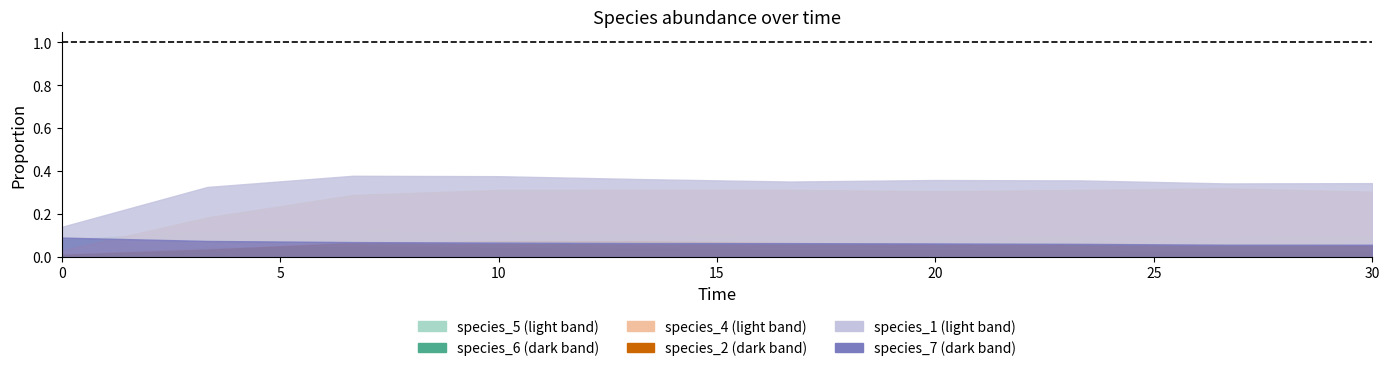

How many distinct data groups are displayed?

6